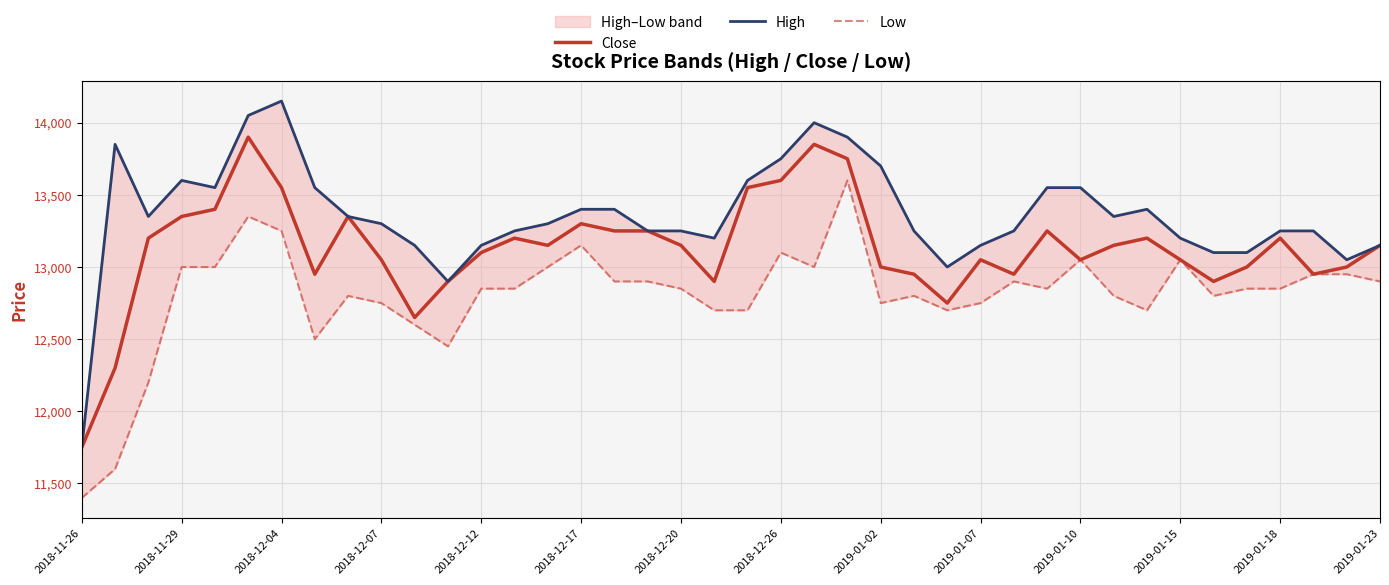

What is the minimum value for Close?

11750